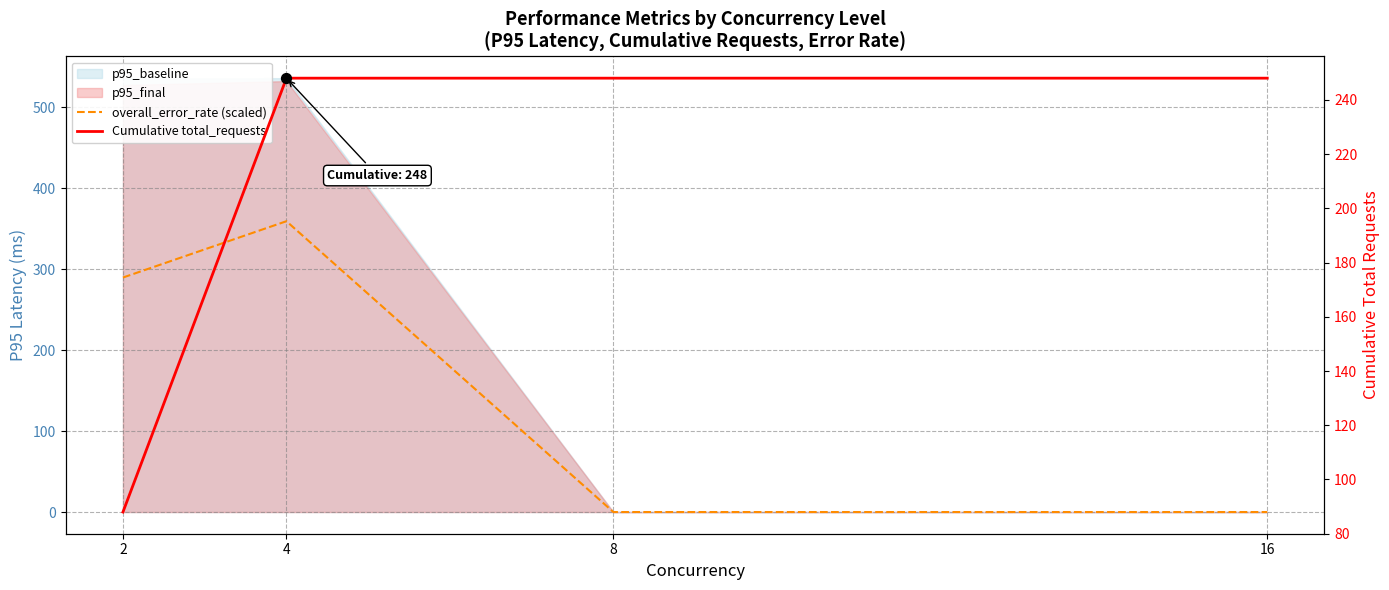

At which category is the sum across all series the highest?

4